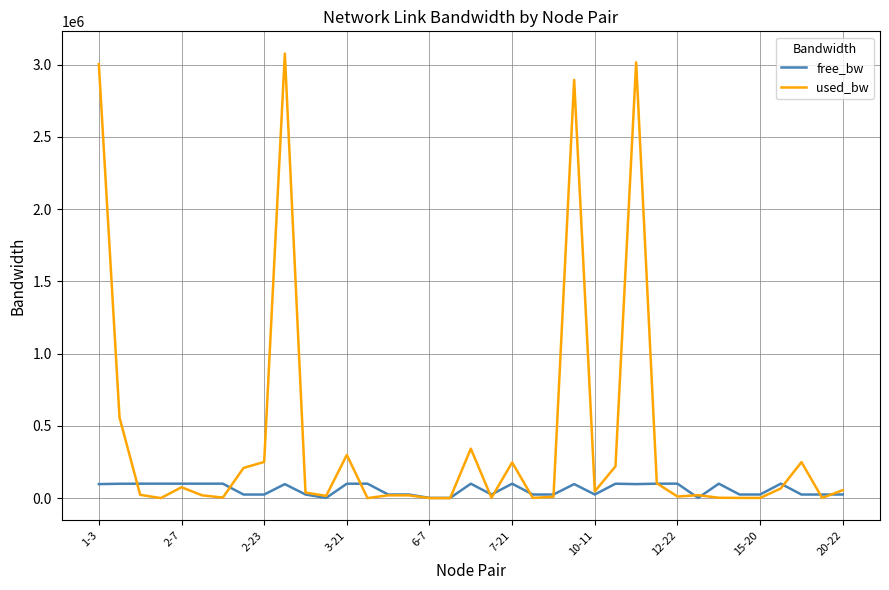

What is the lowest value of the free_bw series?

1529.5